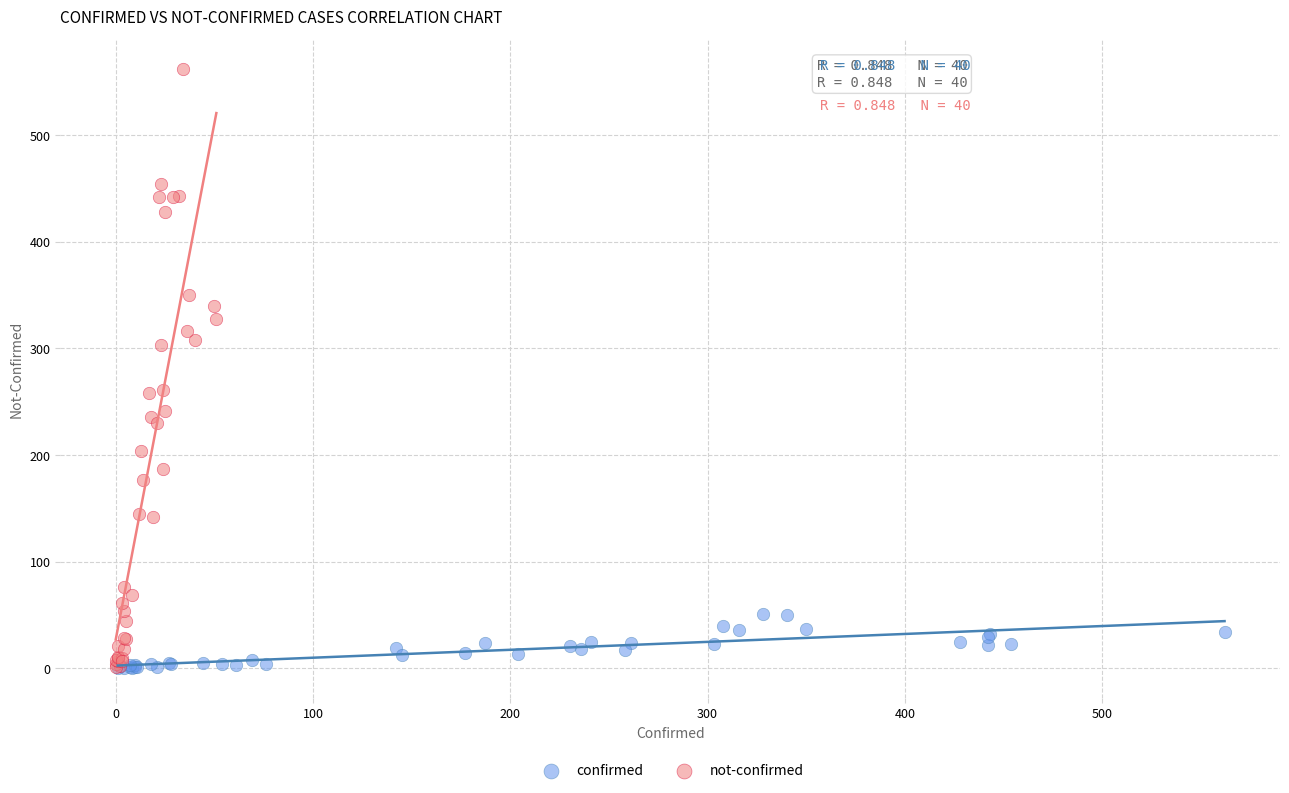

Which series reaches the maximum Y coordinate?

not-confirmed